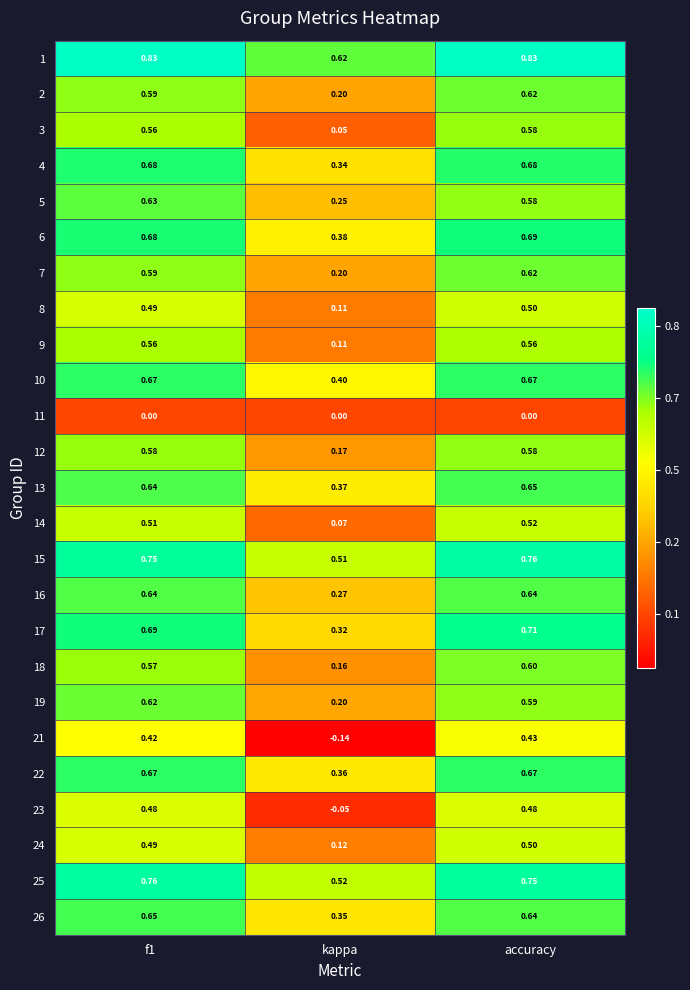

At which category is the sum across all series the highest?

accuracy